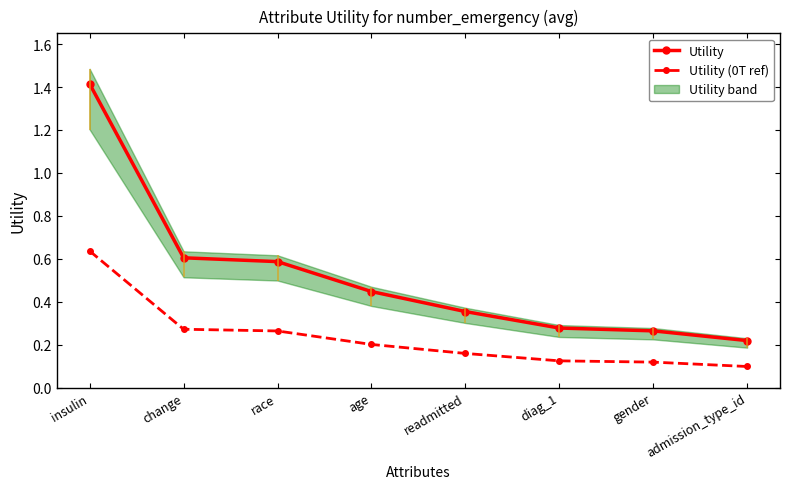

Is it true that Utility equals 0.3 at race?

False